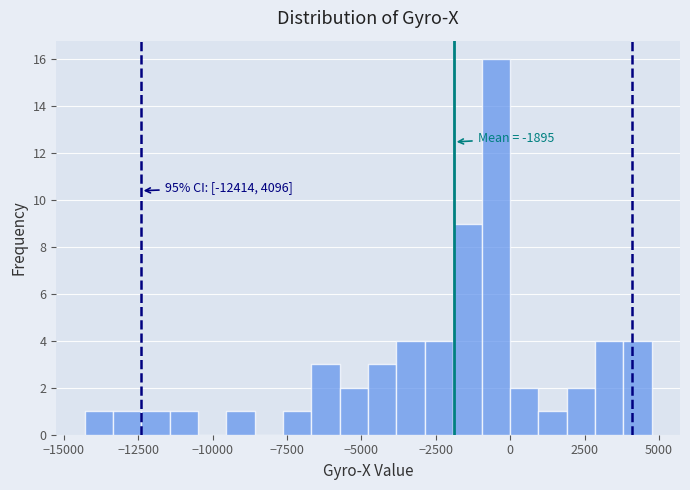

Around what value on the x-axis is the tallest bar? Give the approximate position of its centre, as read against the axis.

-500